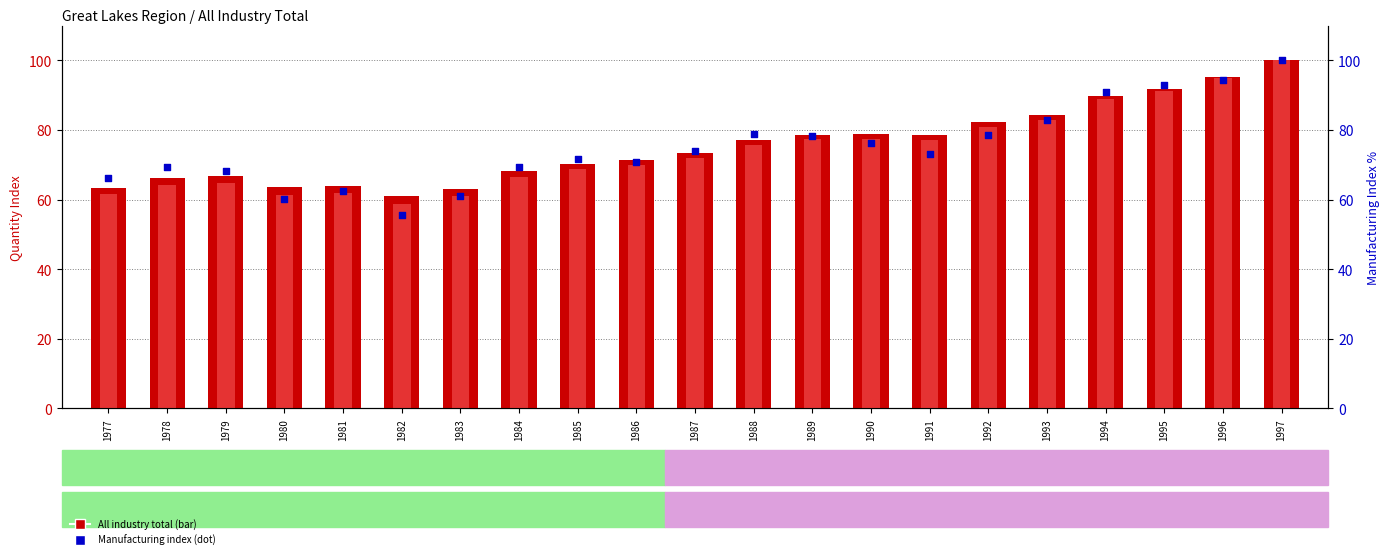

Which series reaches the maximum Y coordinate?

All industry total